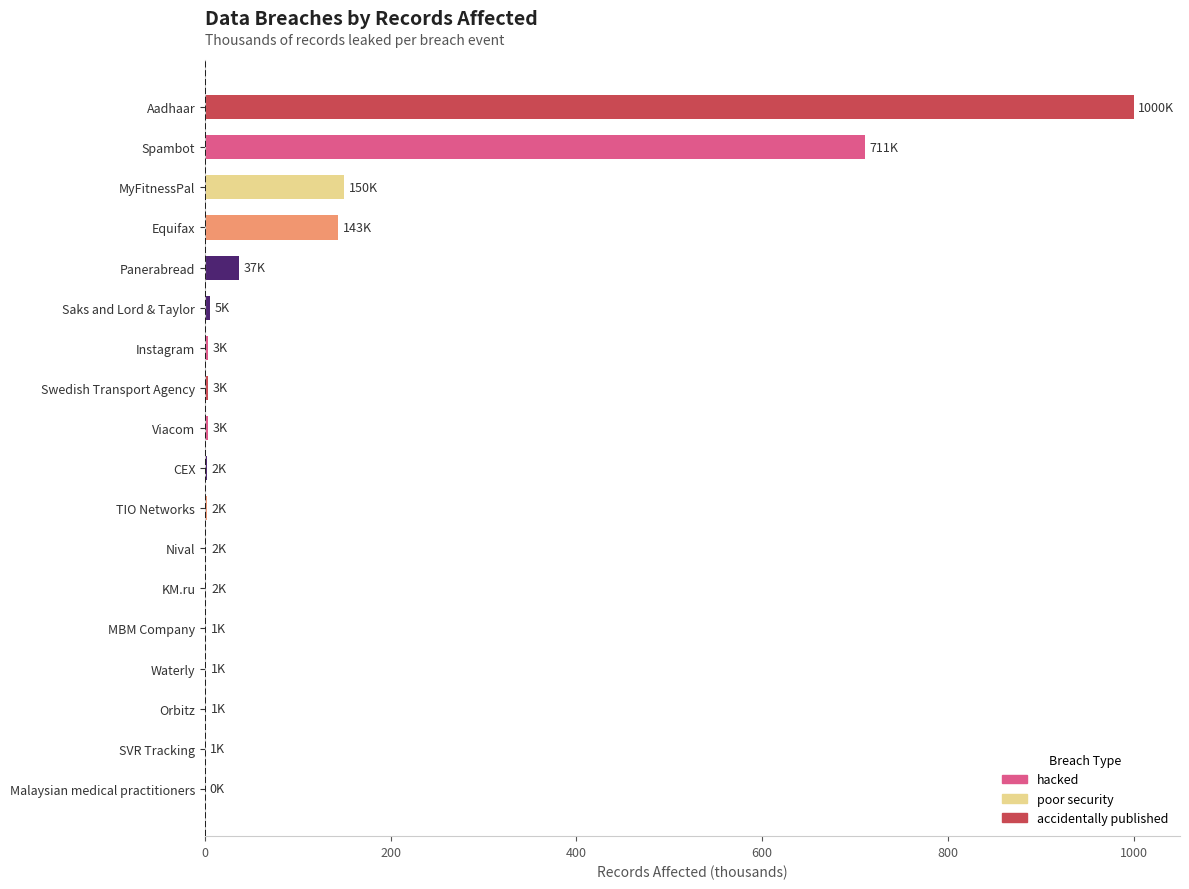

Which label corresponds to the largest value in the chart?

Aadhaar